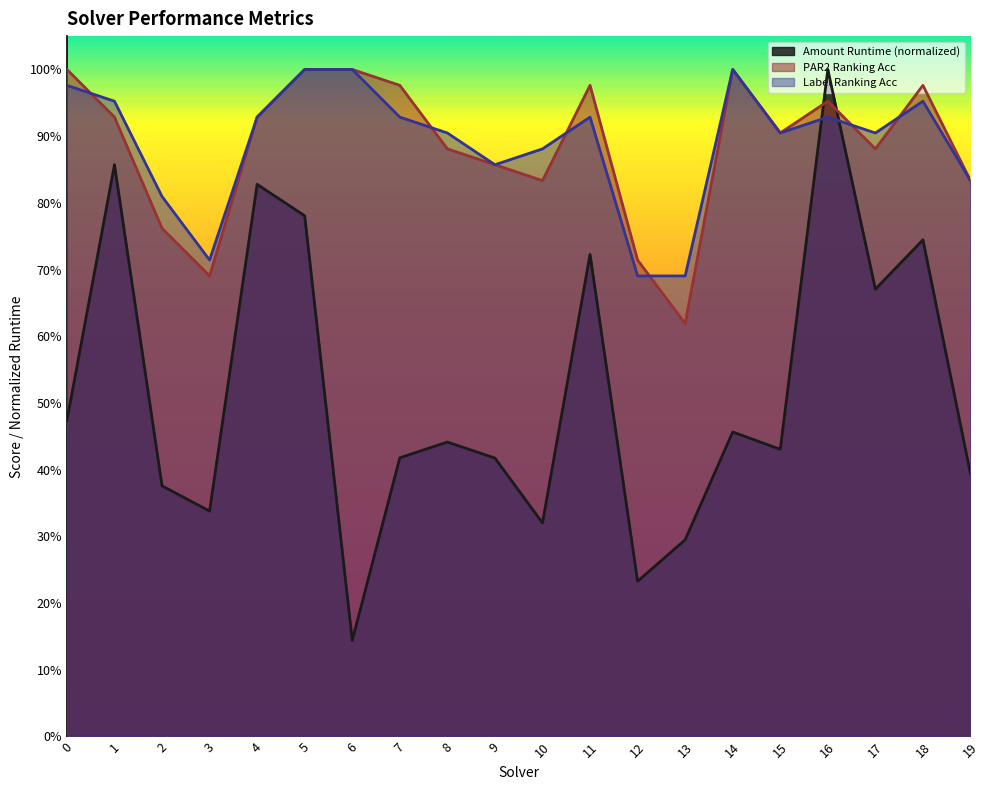

Which category has the highest value in the amount_runtime series?

16